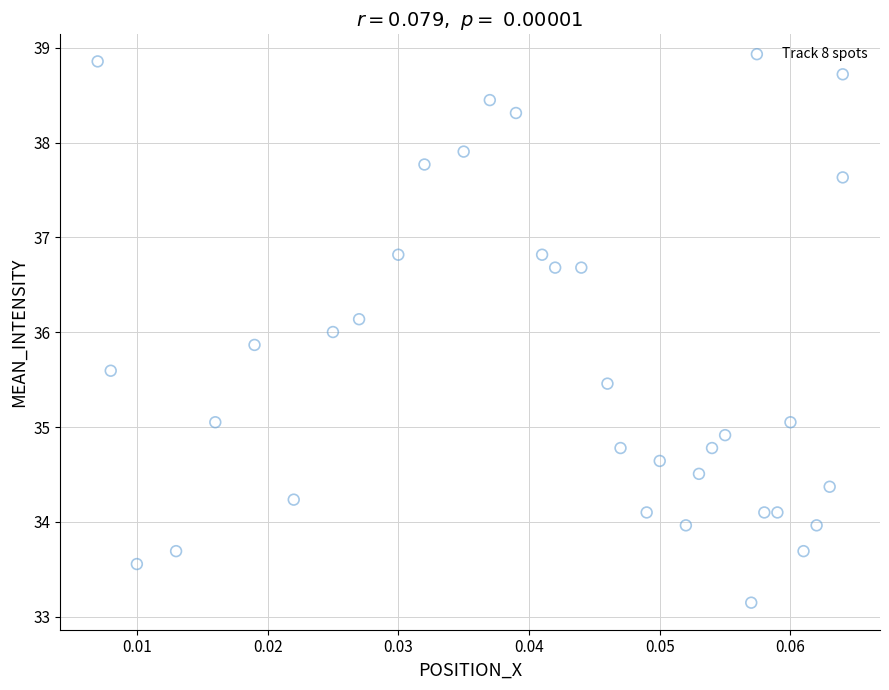

What is the range of Y values (max minus min)?

5.7